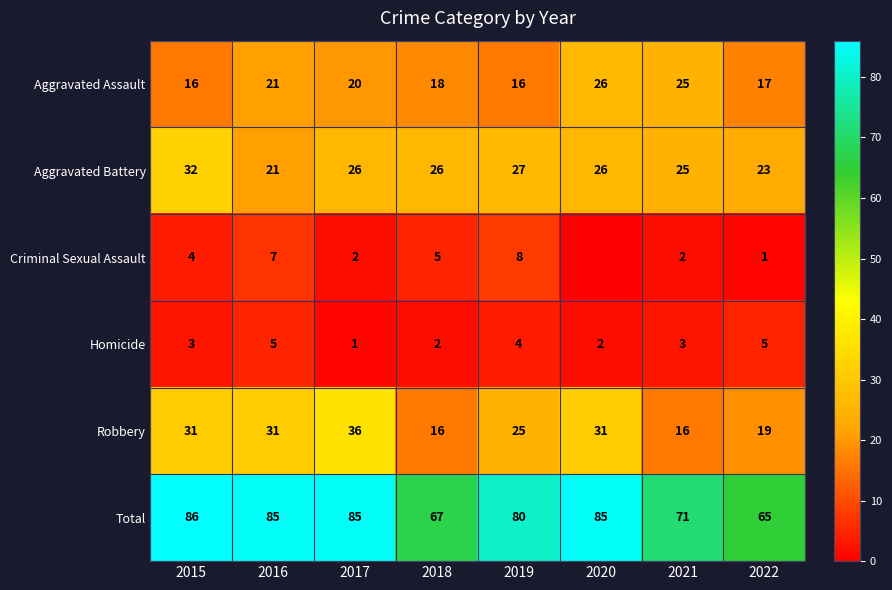

Which has a higher value, 2015 or 2017?

2017